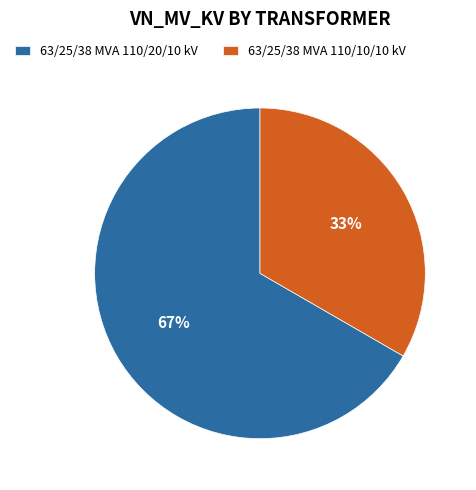

Is it true that 63/25/38 MVA 110/20/10 kV is 57% of the pie?

False